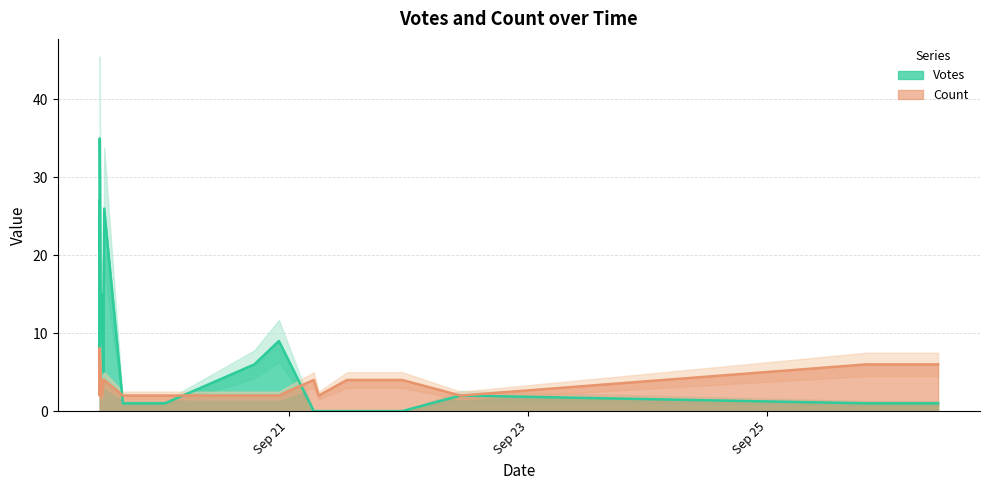

List the series in order of their overall mean, lowest first.

Count, Votes